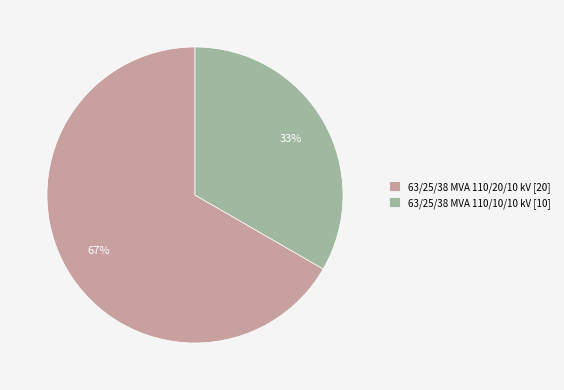

To the nearest percent, what percentage of the pie is 63/25/38 MVA 110/20/10 kV?

67%